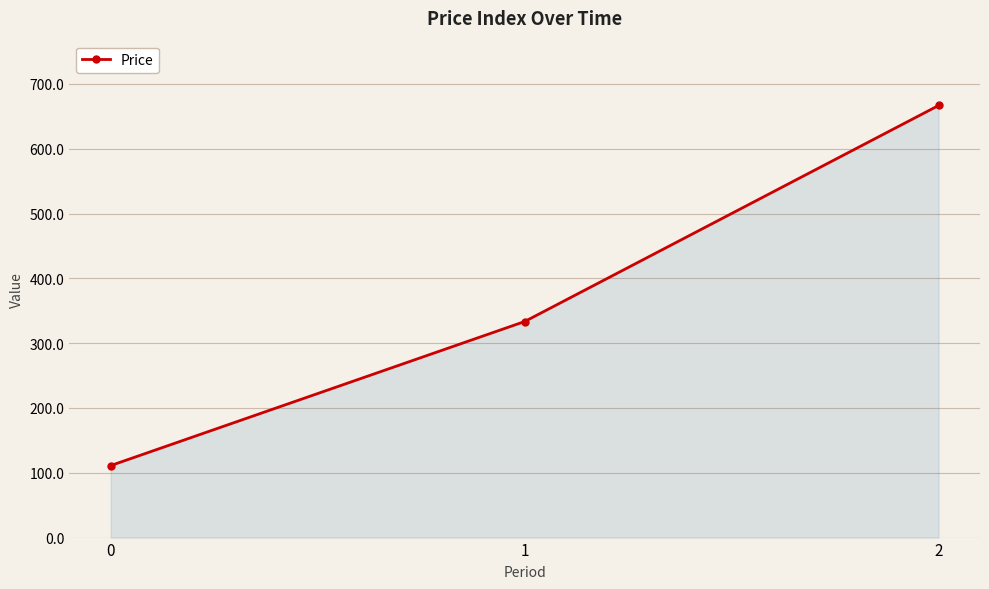

How many series are shown in this chart?

1